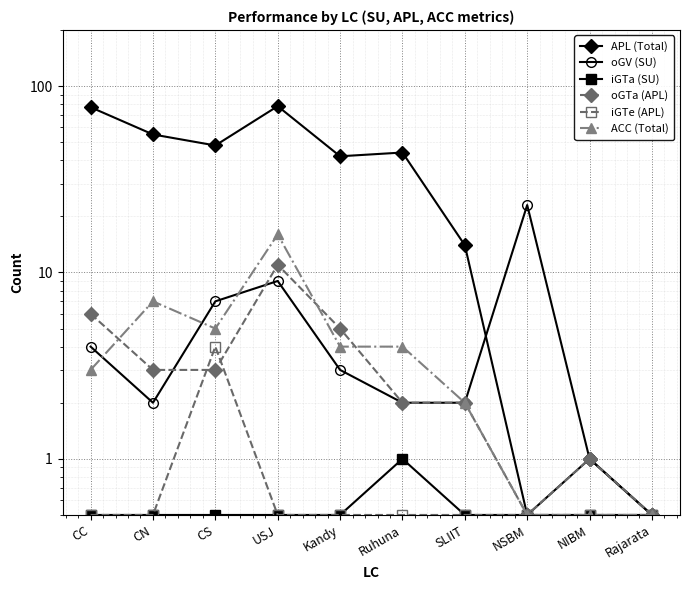

What is the difference between the maximum and minimum values in the APL (Total) series?

77.5